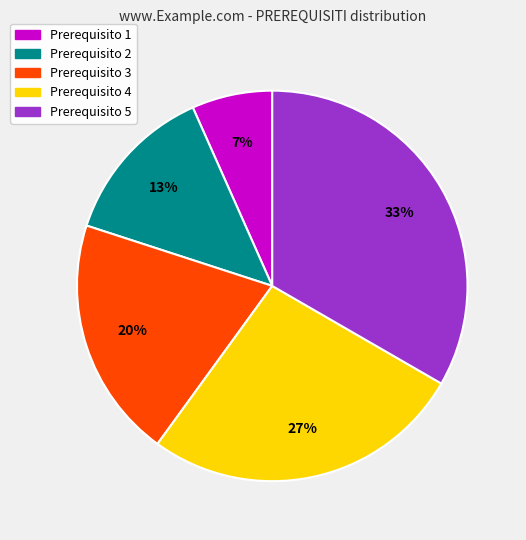

Does Prerequisito 3 account for over 50% of the chart?

No